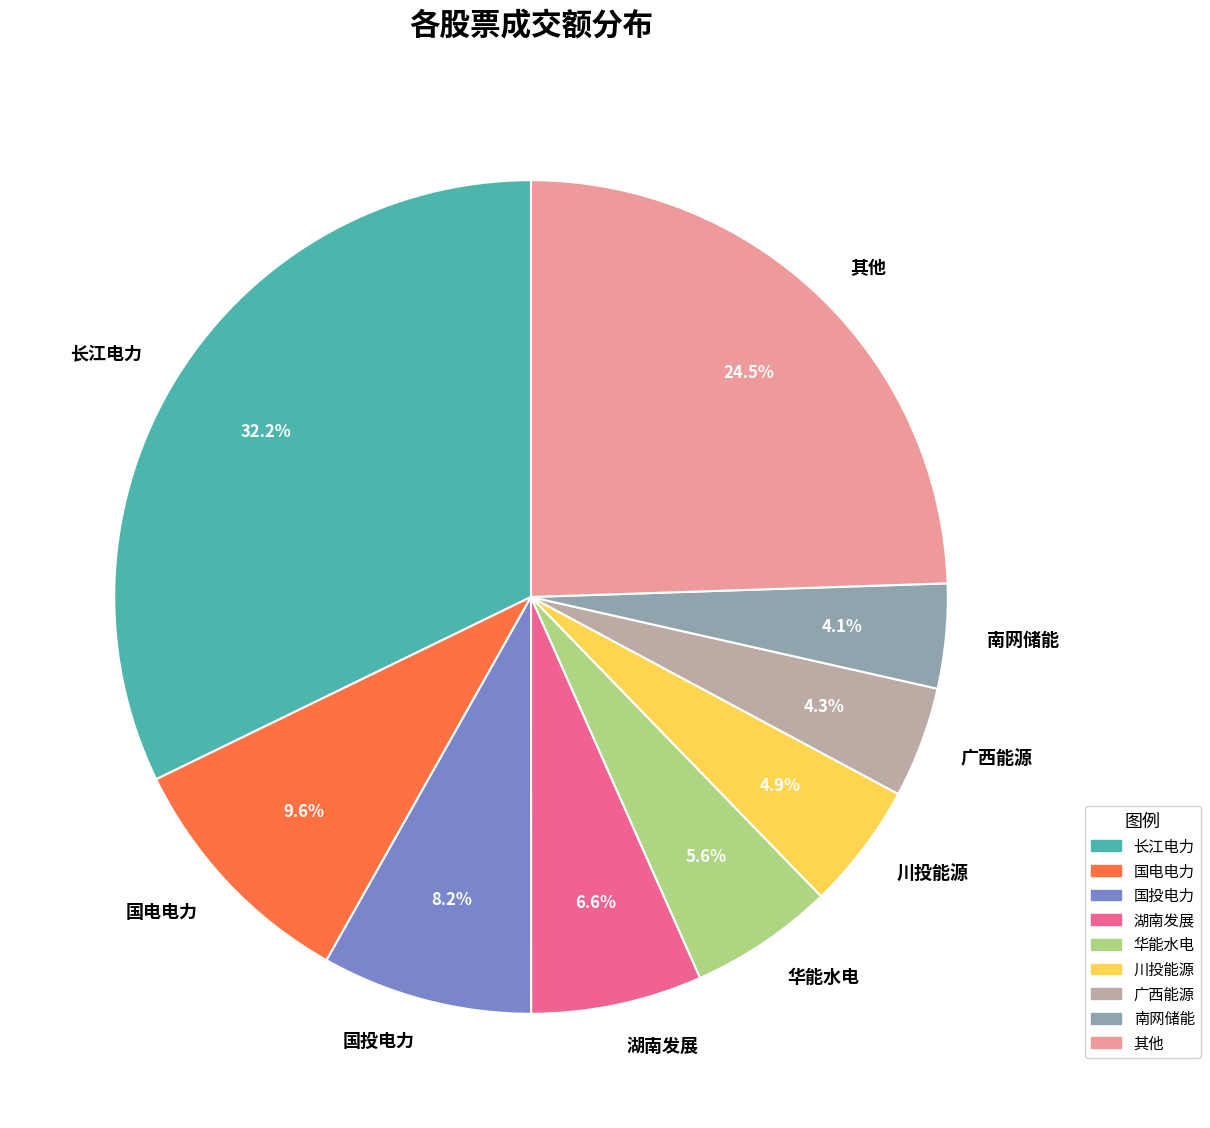

Approximately how many times larger is the value at 南网储能 compared to 川投能源?

0.8